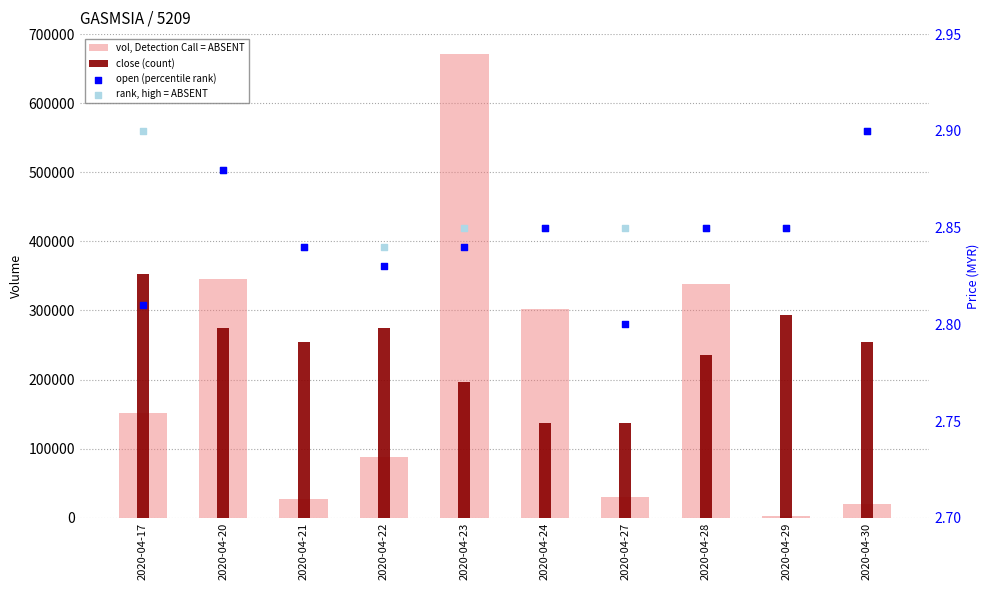

What are all the series names shown in the legend?

vol, Detection Call = ABSENT, close (count), open (percentile rank), rank, high = ABSENT